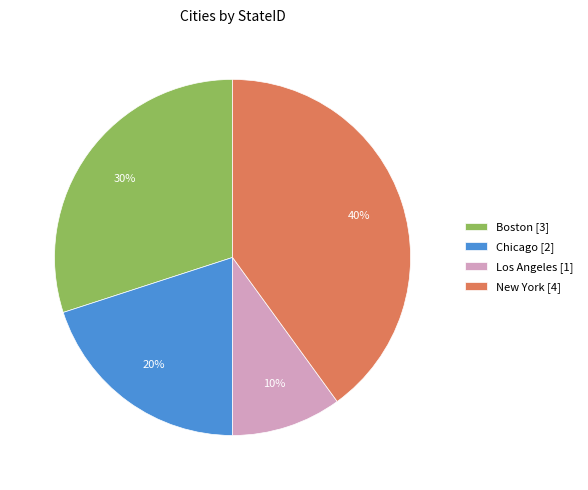

True or false: Boston accounts for 22% of the total.

False